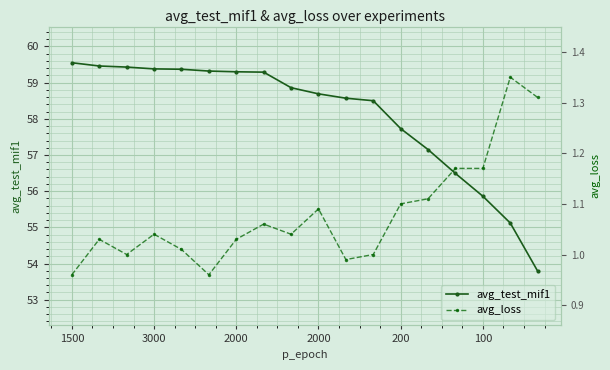

True or false: avg_test_mif1 and avg_loss cross at least once.

False